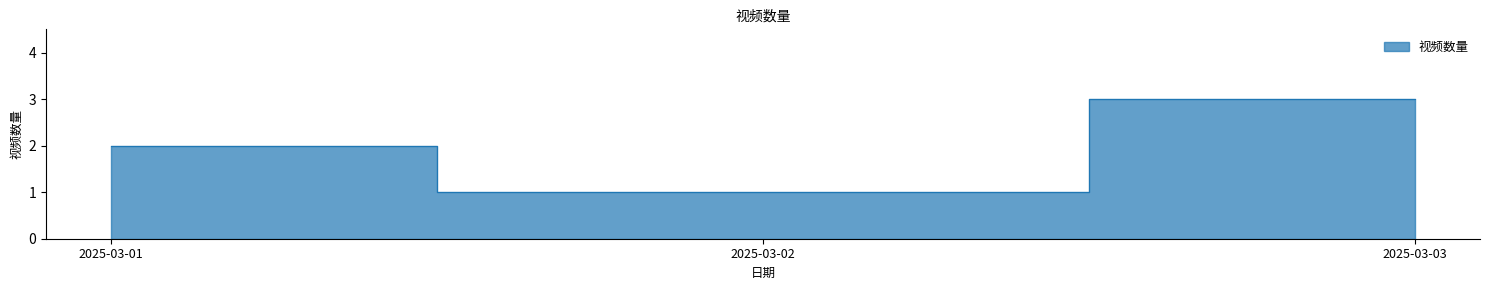

How many values are between 1 and 3?

3